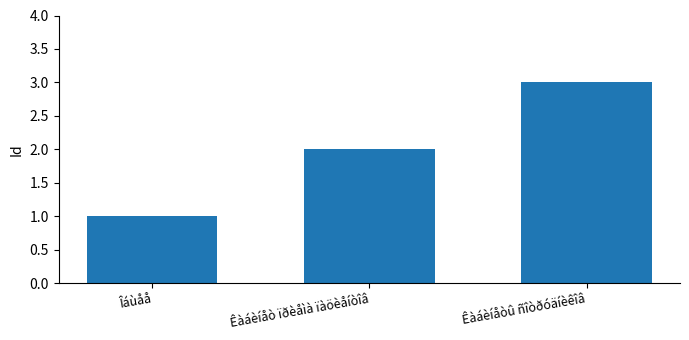

How many values are below 2?

1